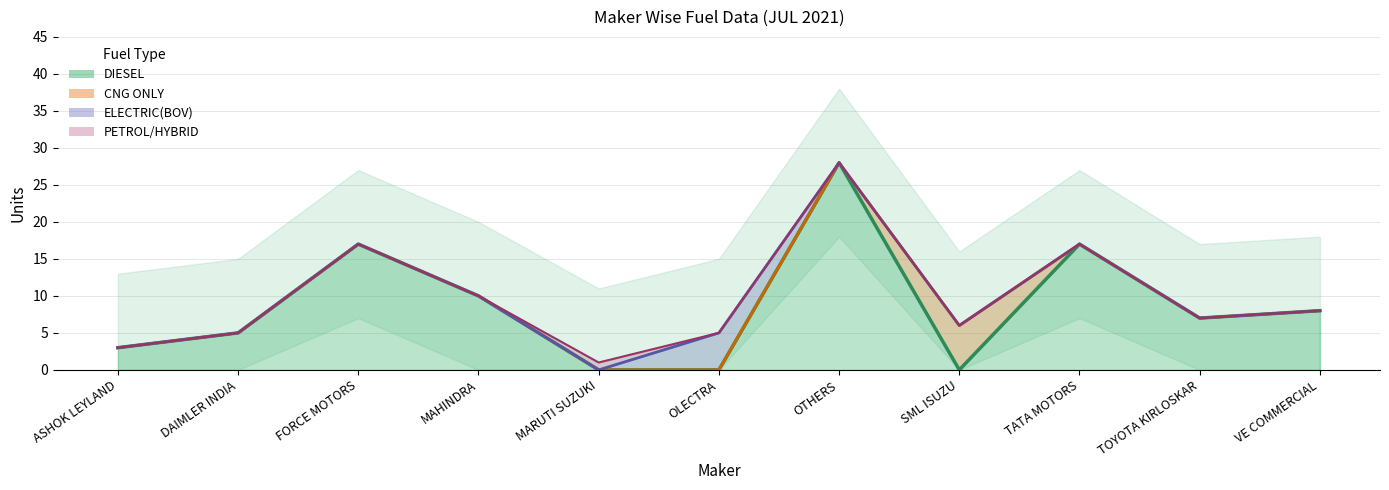

What is the sum of the TOTAL values at DAIMLER INDIA and VE COMMERCIAL?

13